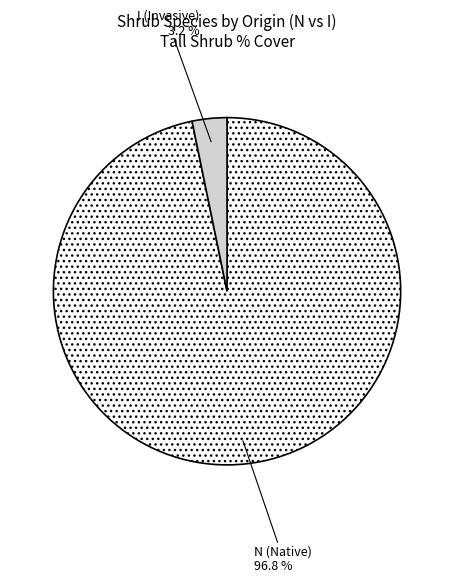

Which slice is the smallest?

I (Invasive)